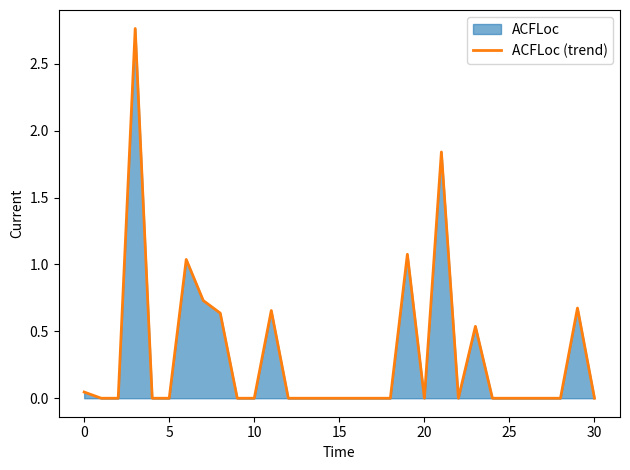

True or false: the data shows -1.0 at 20.

False